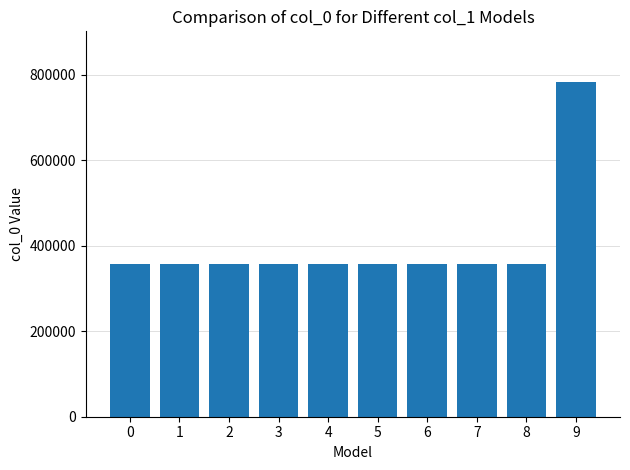

At which label does the data first exceed 357119?

2